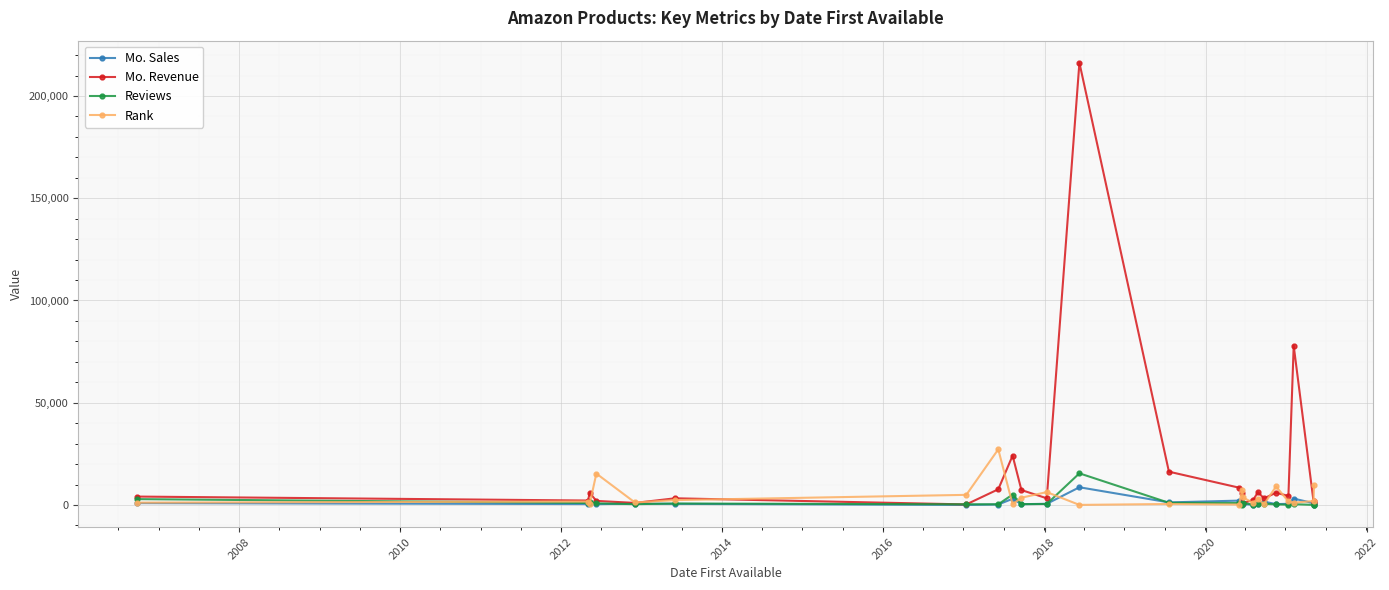

Which series has the largest total across all categories?

Mo. Revenue